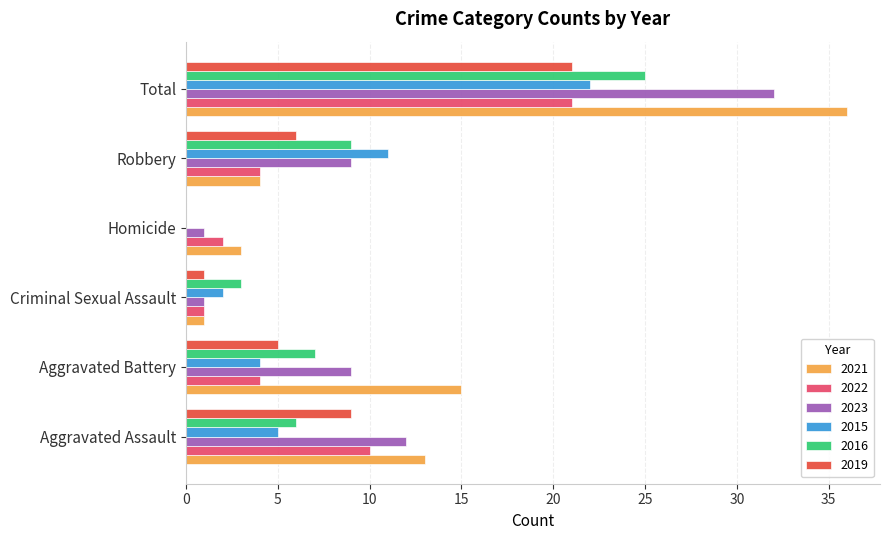

Is it true that 2015 equals 2 at Criminal Sexual Assault?

True